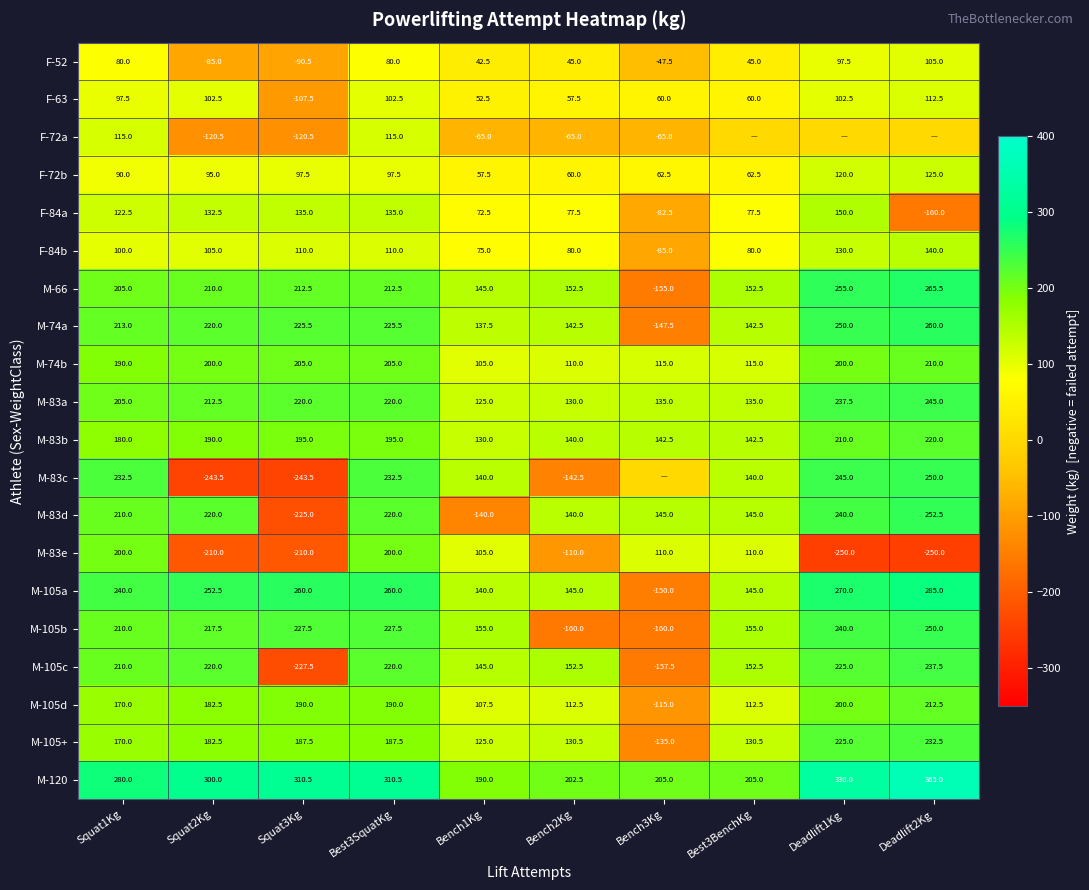

Is the value of M-105+ at Deadlift2Kg greater than the value of F-84a at Best3BenchKg?

Yes